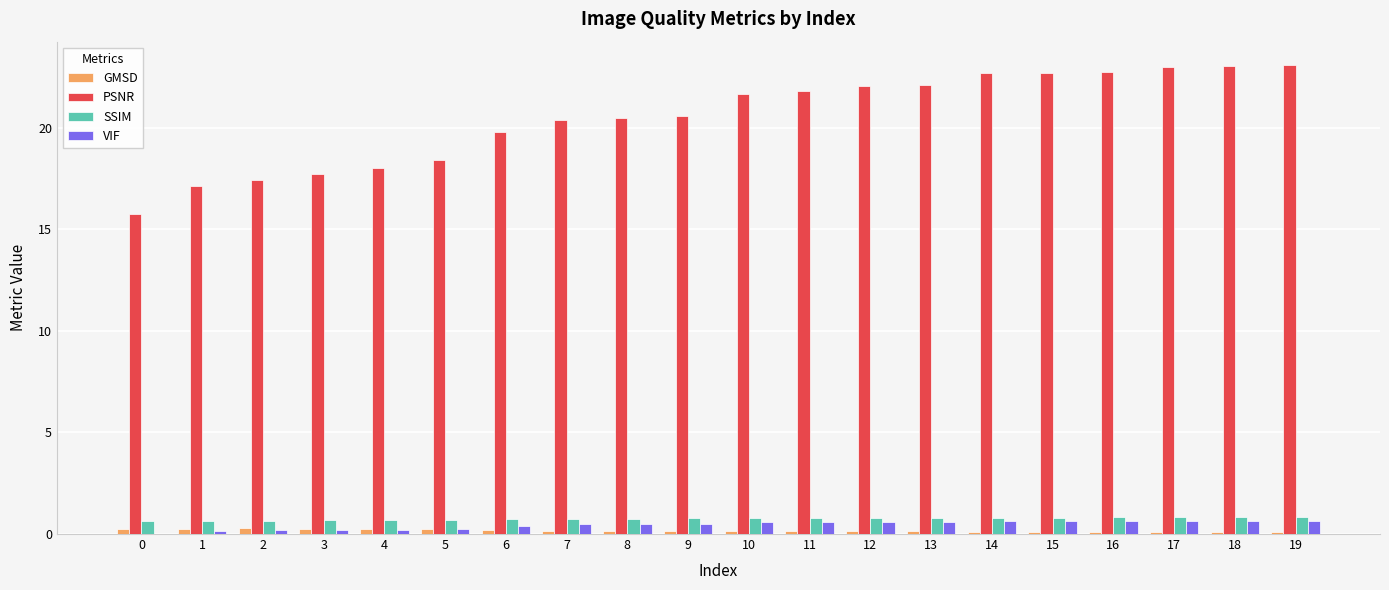

True or false: GMSD has a value of 0.1 at 19.

True